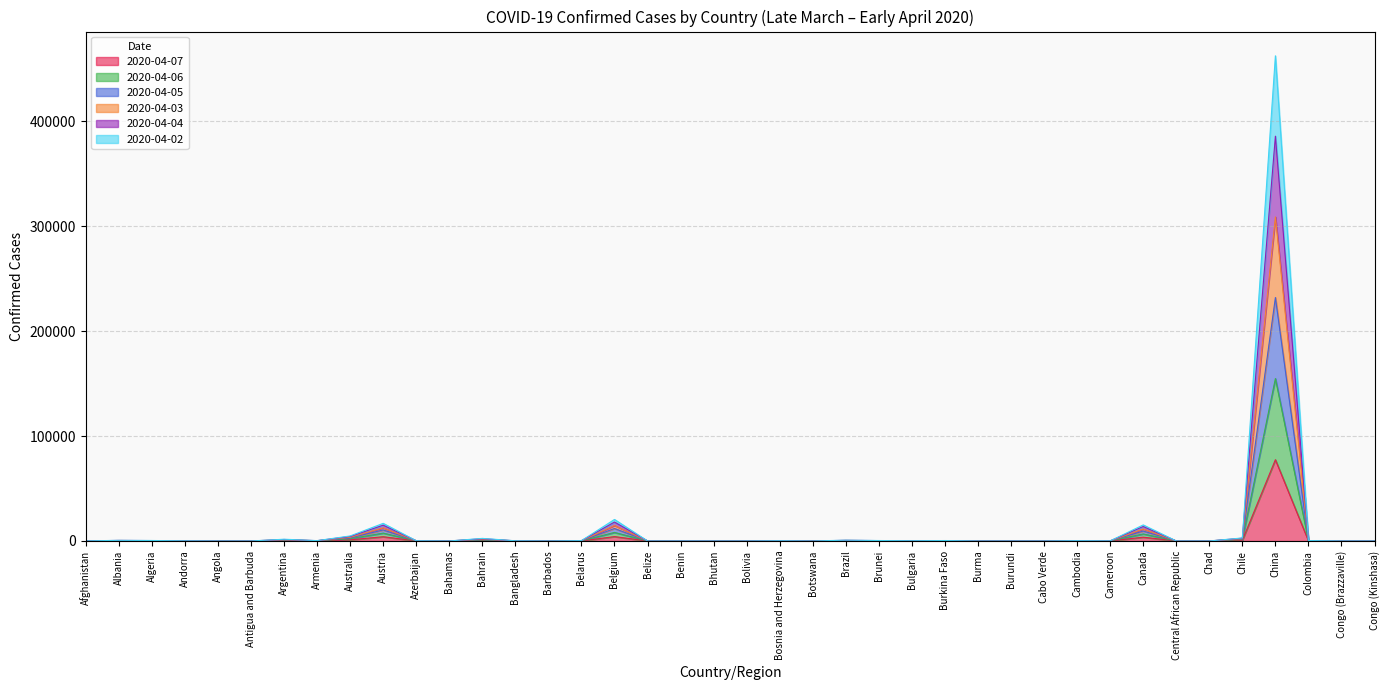

Which category has the lowest value across all series?

Antigua and Barbuda